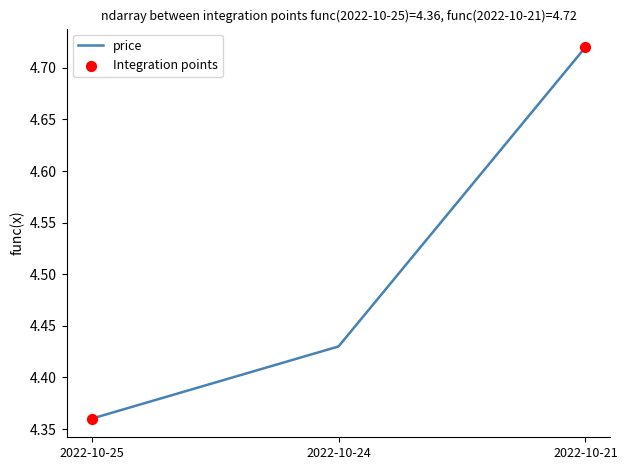

What is the change in value from 2022-10-25 to 2022-10-24?

+0.1